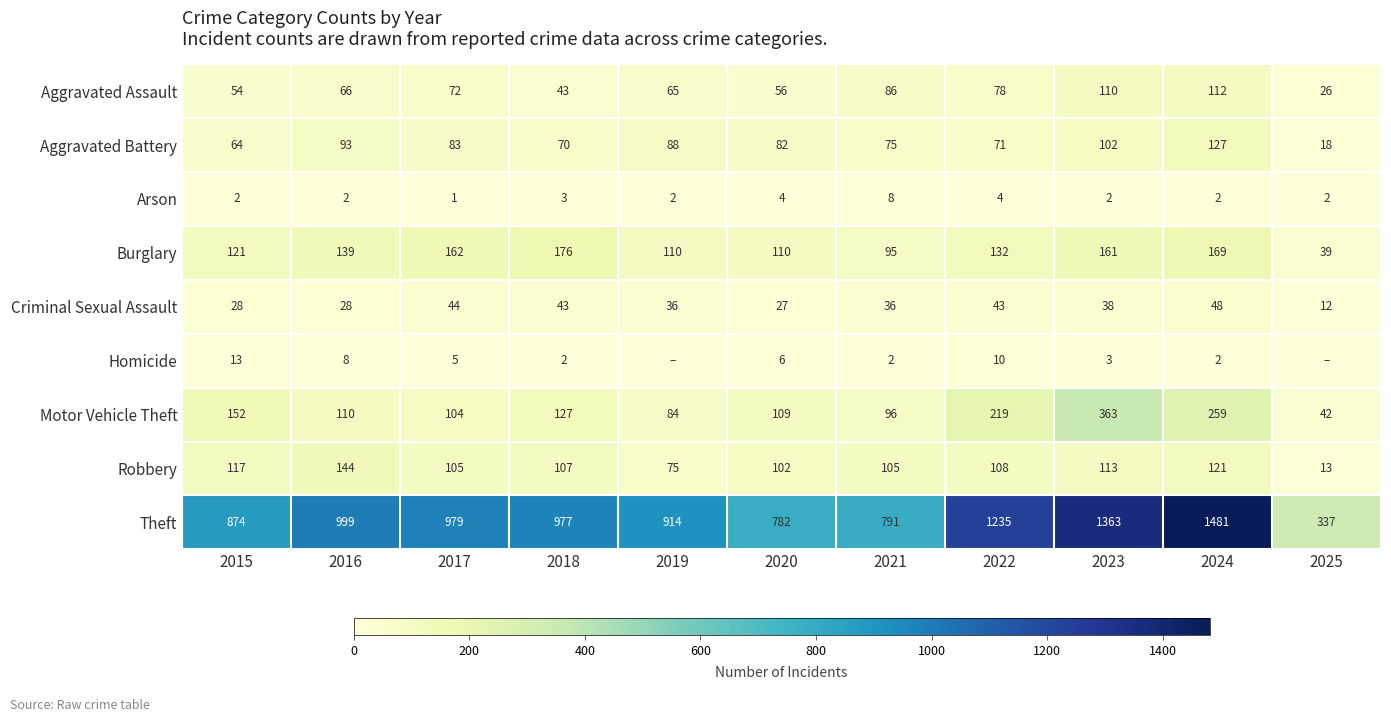

At 2021, list the series in order from smallest to largest.

Homicide, Arson, Criminal Sexual Assault, Aggravated Battery, Aggravated Assault, Burglary, Motor Vehicle Theft, Robbery, Theft